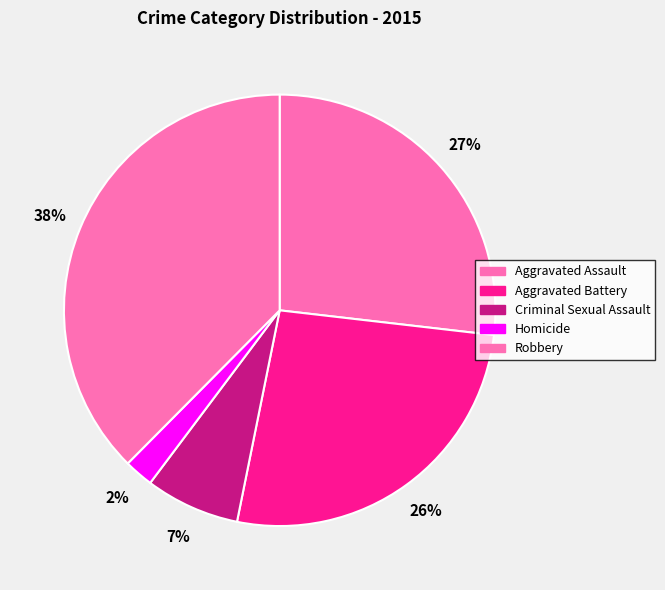

The Homicide slice represents 1% of the pie. True or false?

False